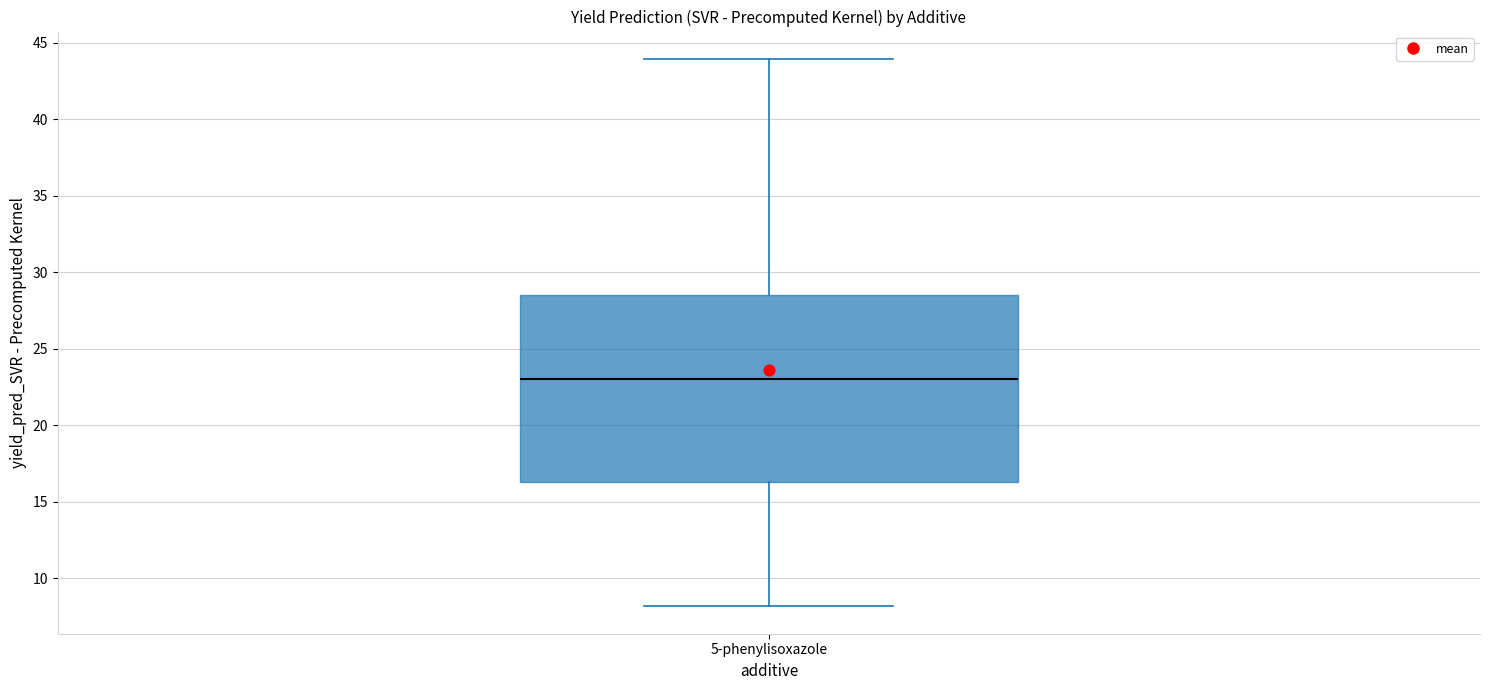

Transcribe this box plot: give where the median line is, the range the box spans, and where the two whiskers end, as read against the y-axis. The values are not printed on the chart, so give them approximately, as read against the axis.

median 23.0, box 16.5 to 28.5, whiskers 8.0 to 44.0